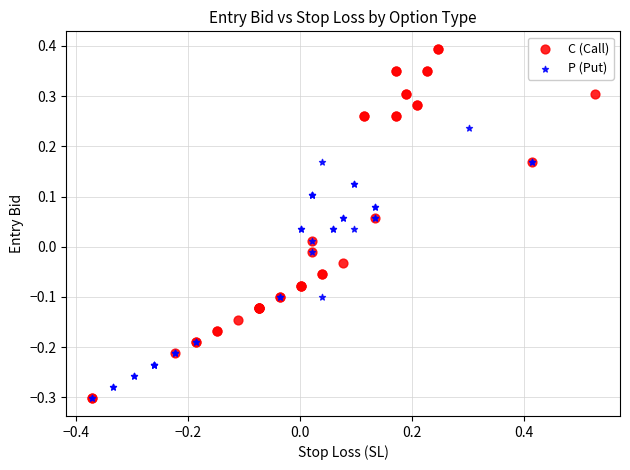

What are all the series names shown in the legend?

C (Call), P (Put)